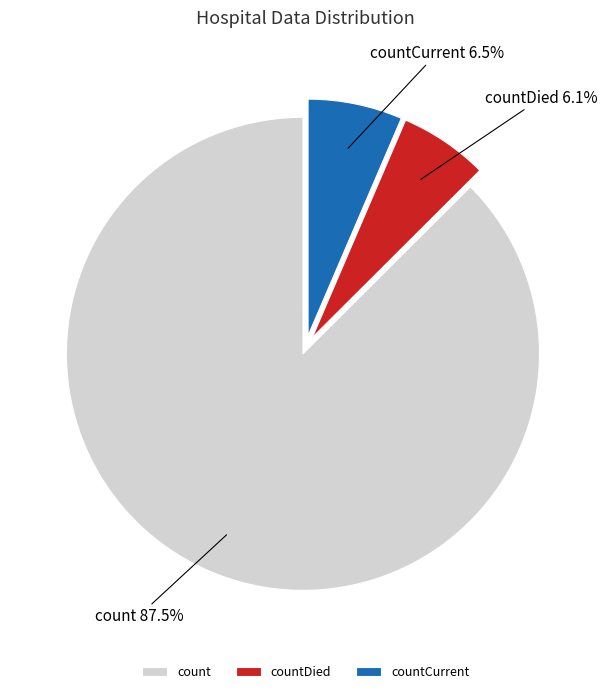

What is the ratio of the value at countCurrent to the value at countDied?

1.1